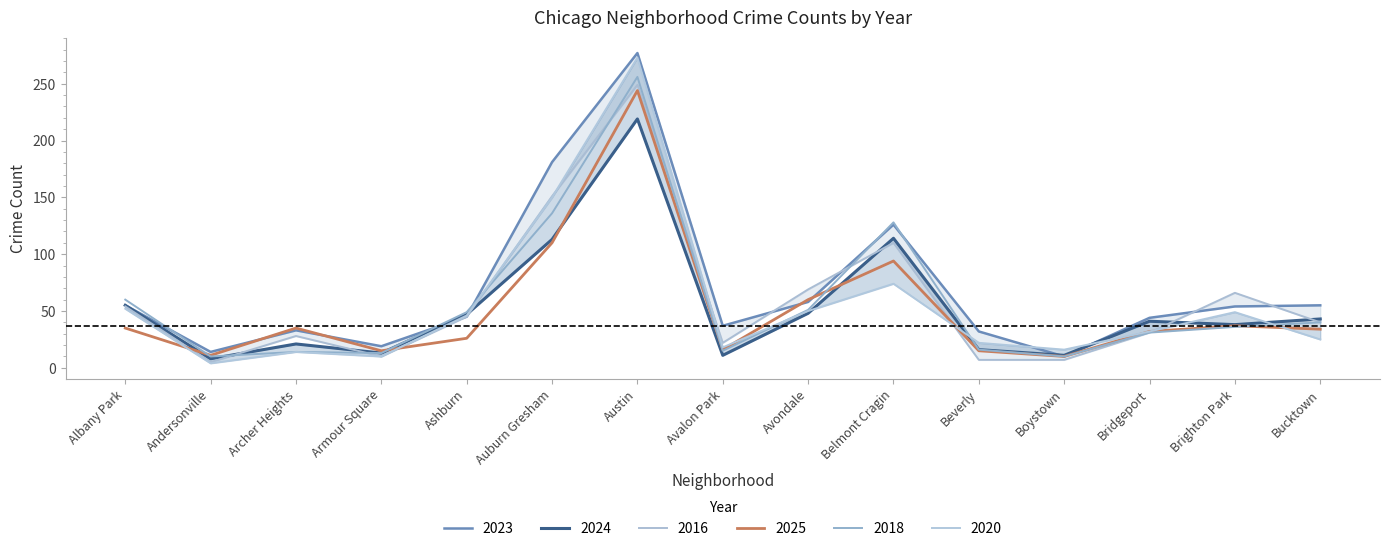

Between Boystown and Albany Park, which is larger?

Albany Park